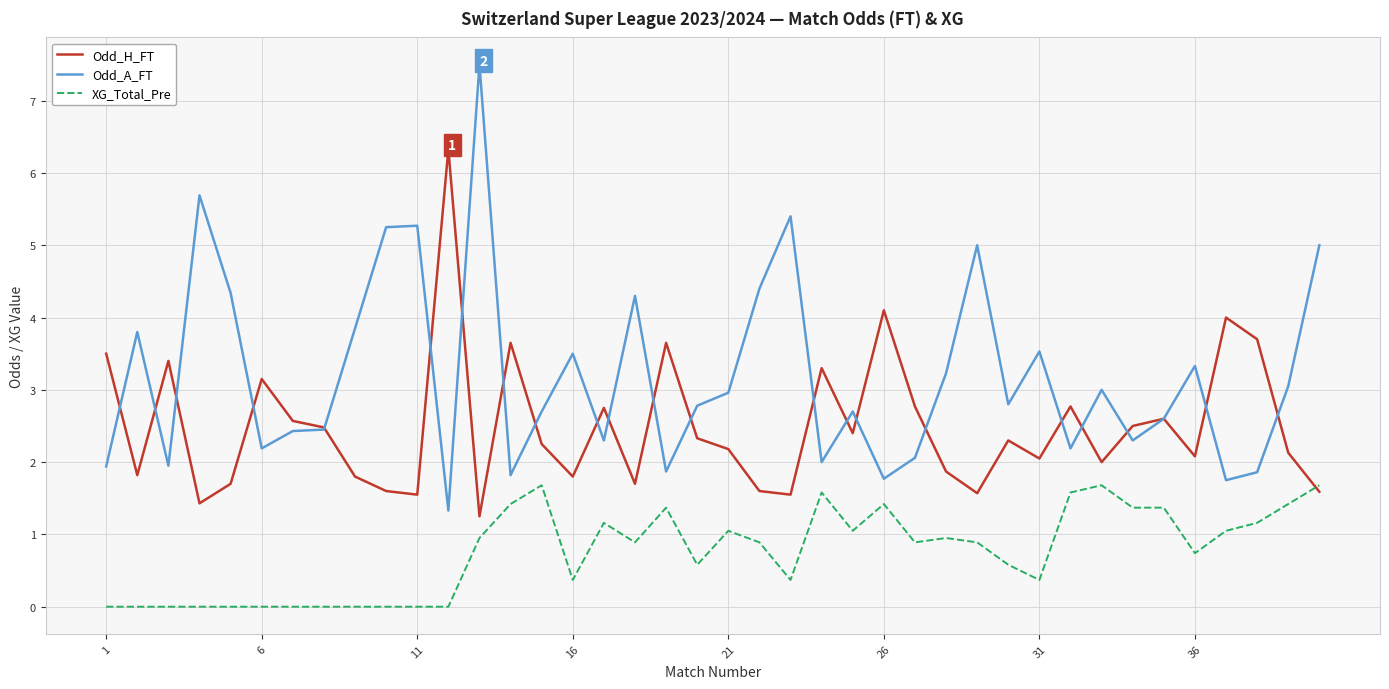

True or false: XG_Total_Pre and Odd_A_FT cross at least once.

False